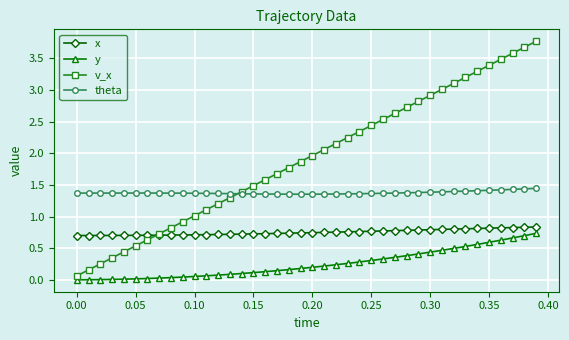

Which series has the largest total across all categories?

v_x